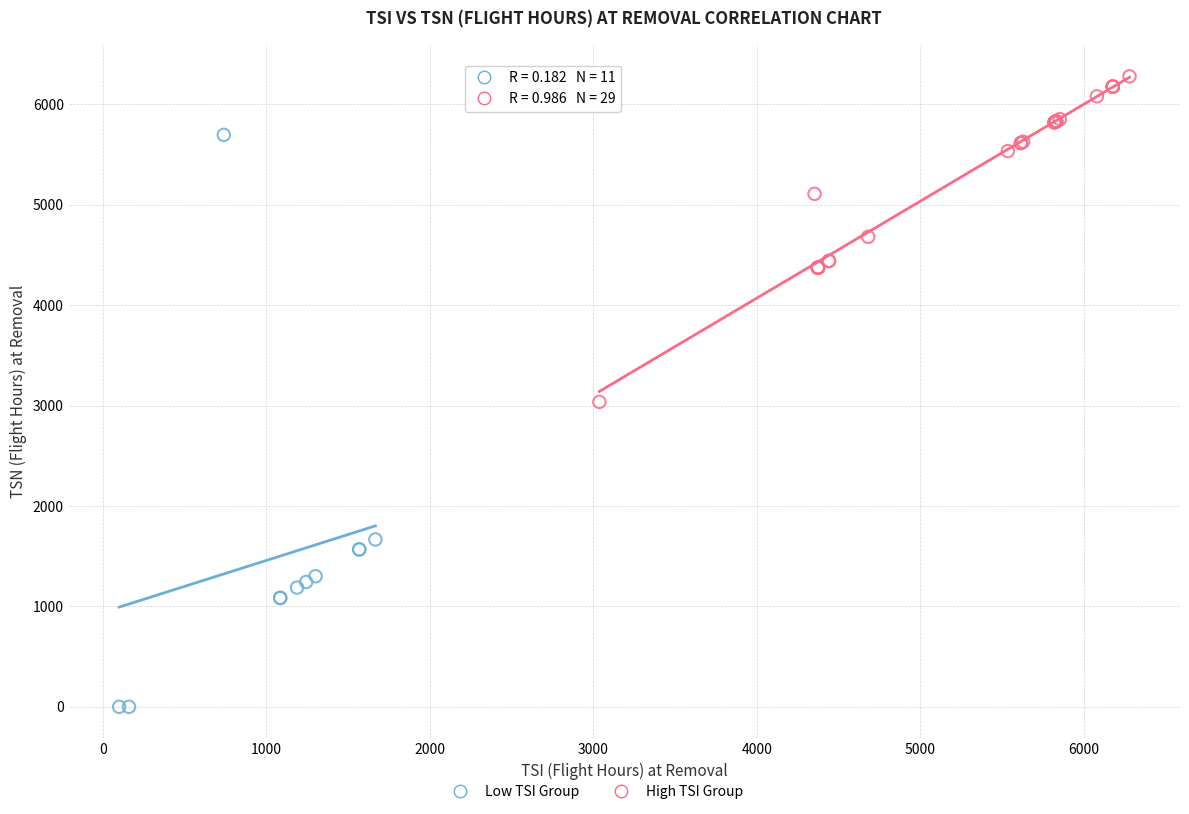

Which series contains the lowest Y value?

Low TSI Group